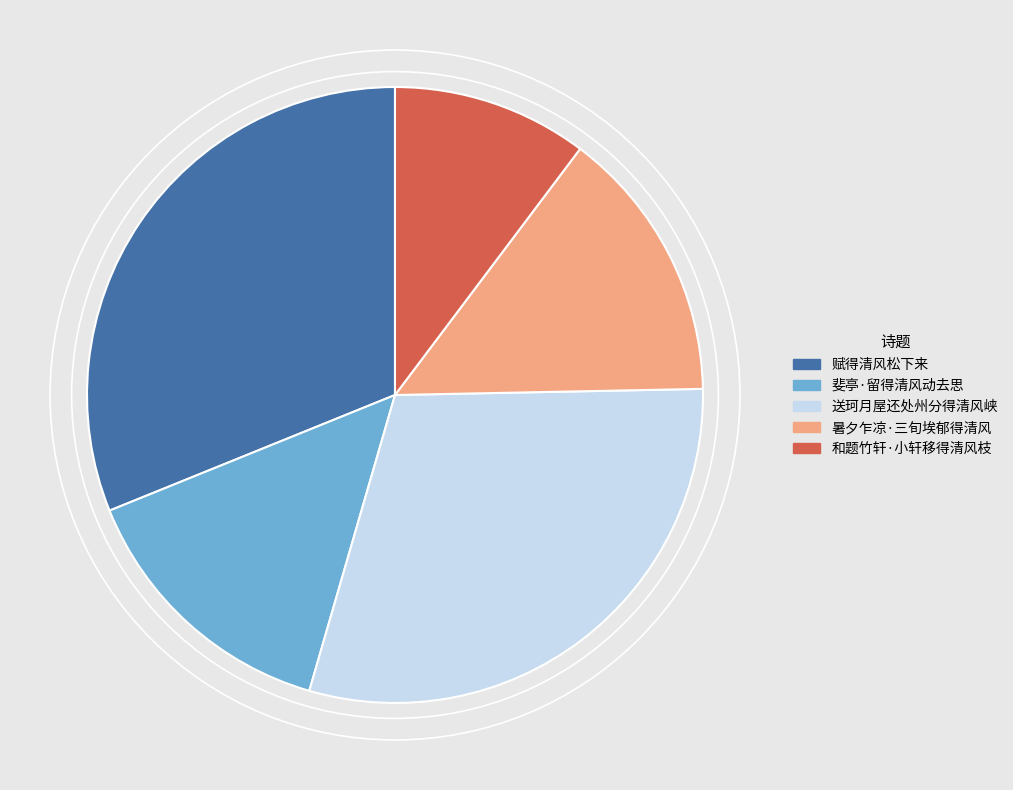

Is there any slice that represents more than half of the pie?

No